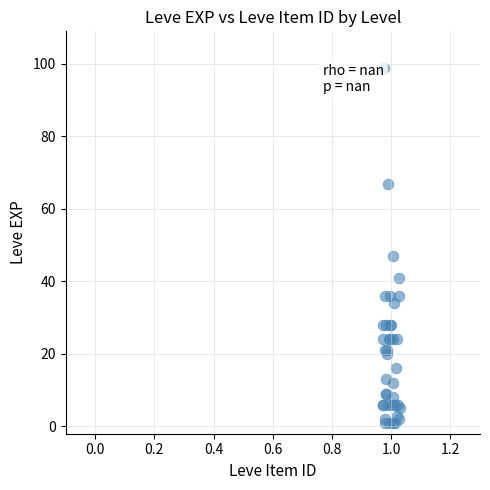

What Y value in the scatter plot is closest to 50?

47